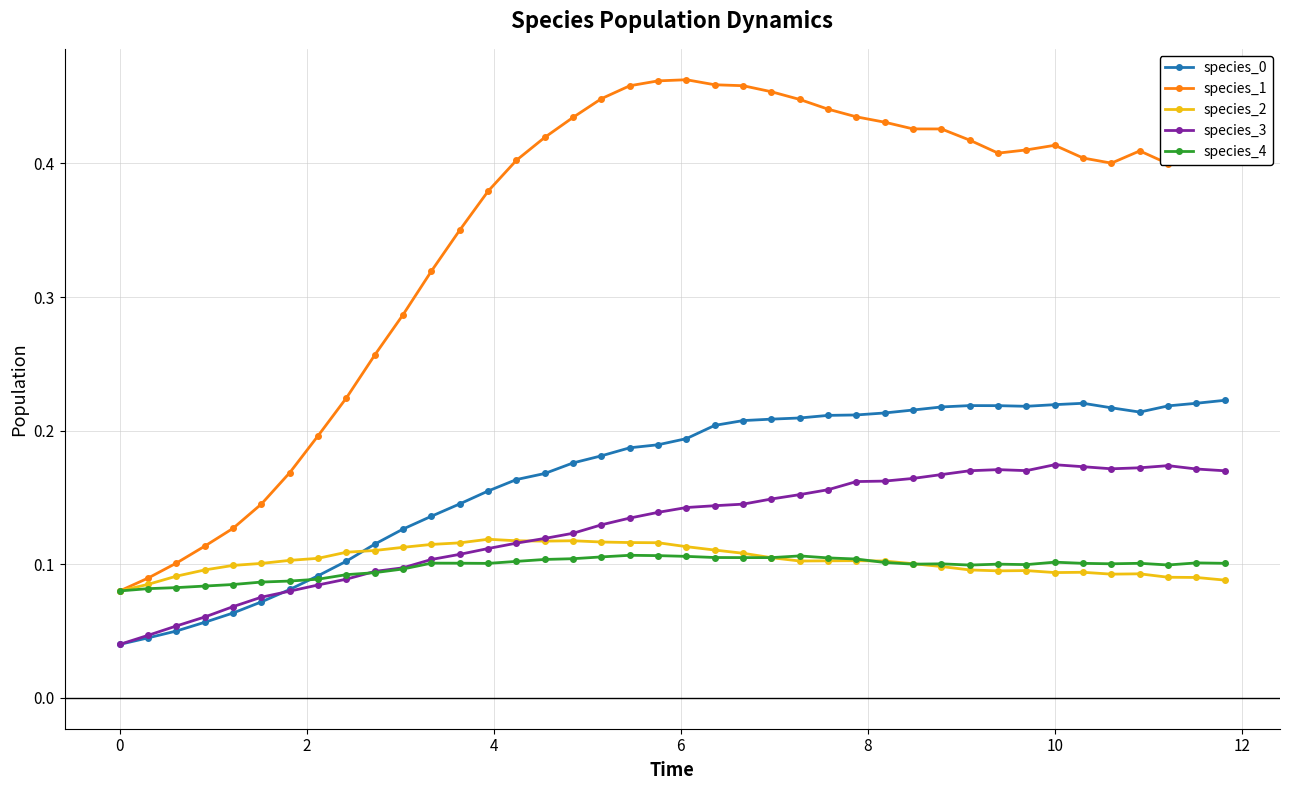

True or false: species_1 and species_0 intersect in this chart.

False